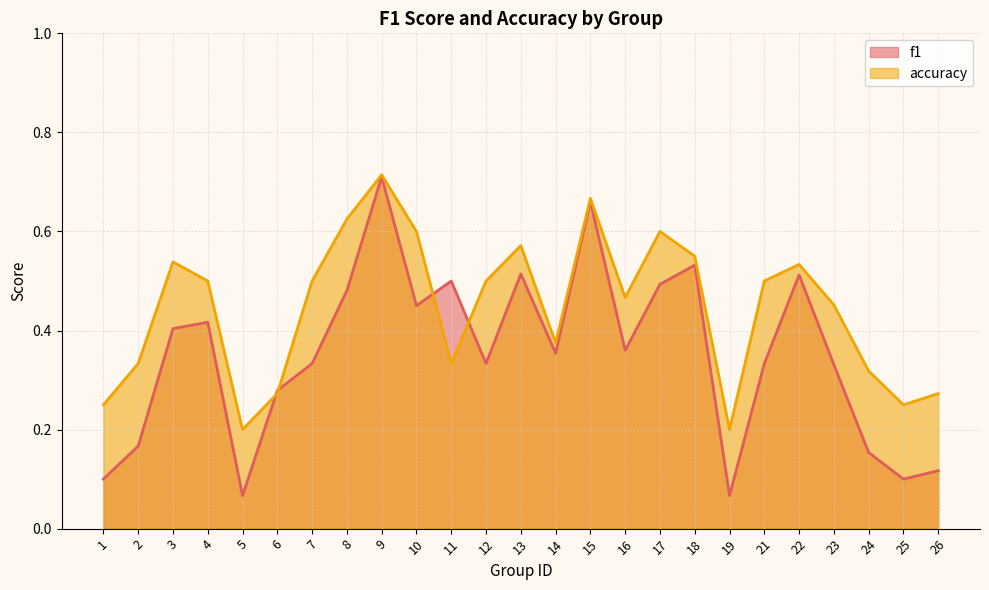

How many lines are shown in the chart?

2